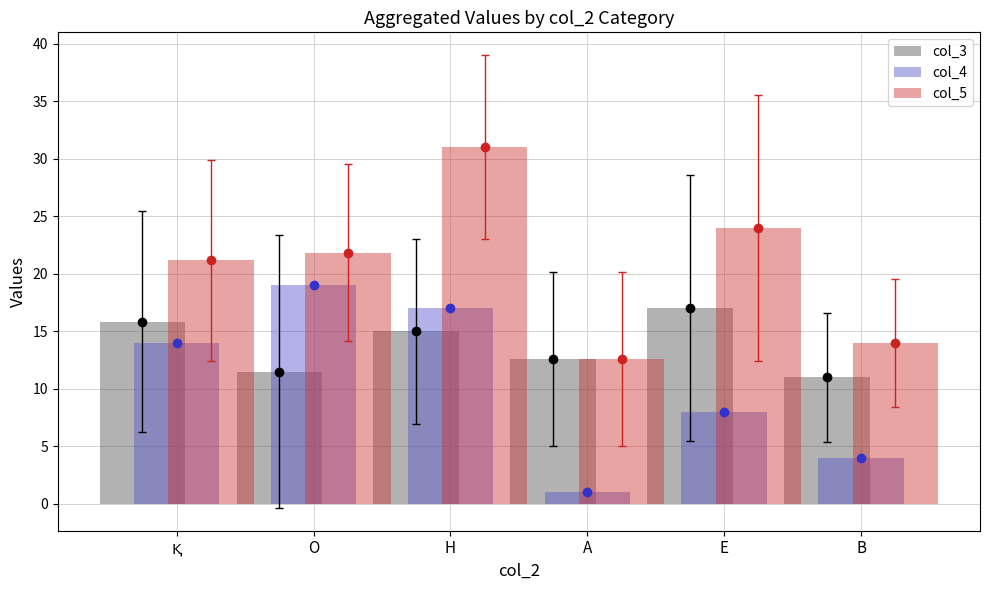

Rank the series by their average value, from lowest to highest.

col_4, col_3, col_5